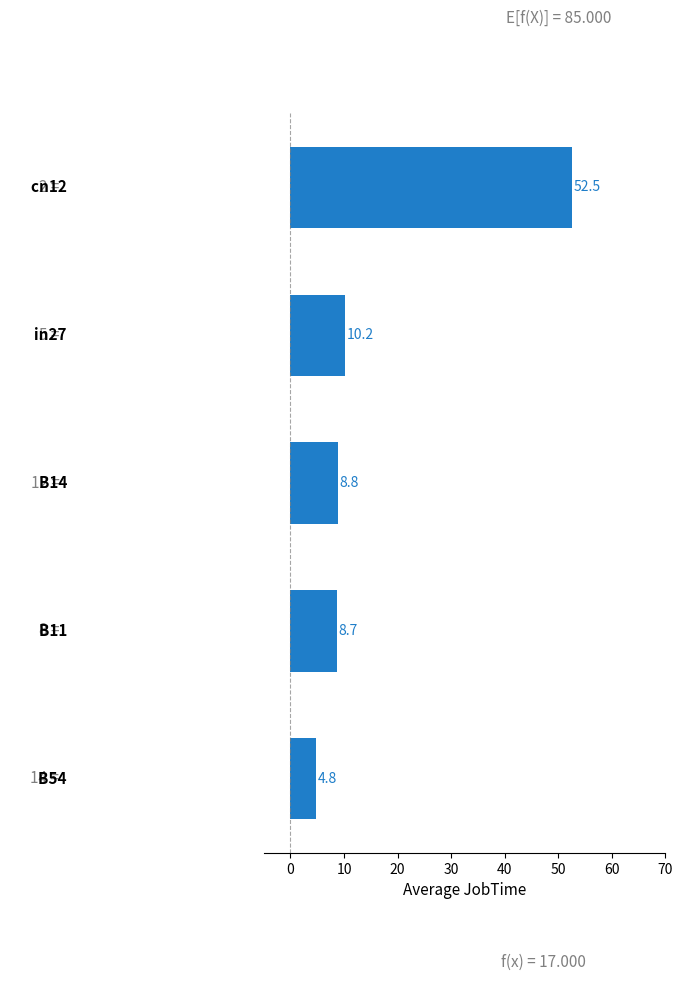

Does the chart contain stacked bars?

No